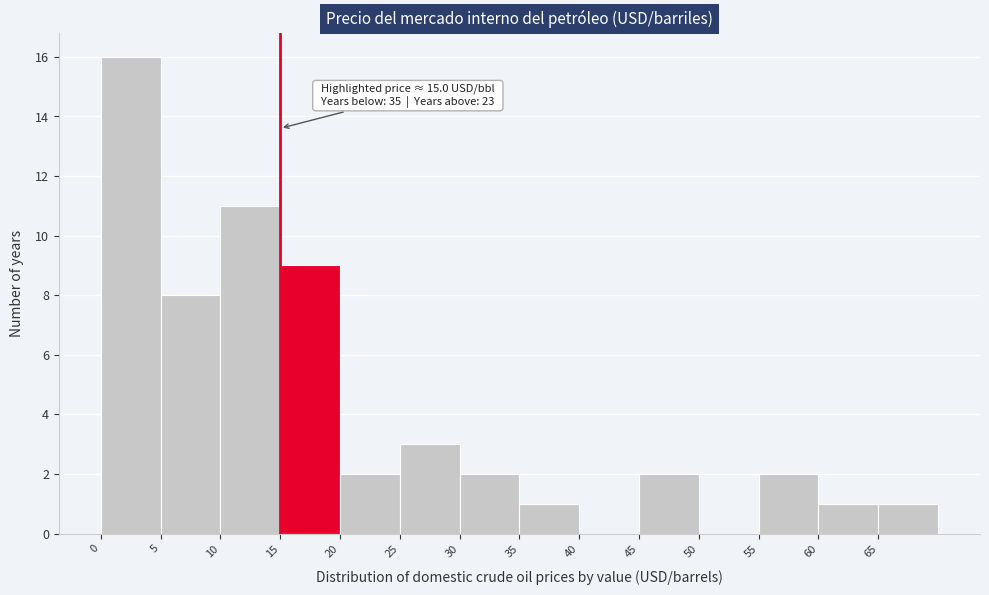

Over which range of the x-axis is the bar tallest?

0 to 5